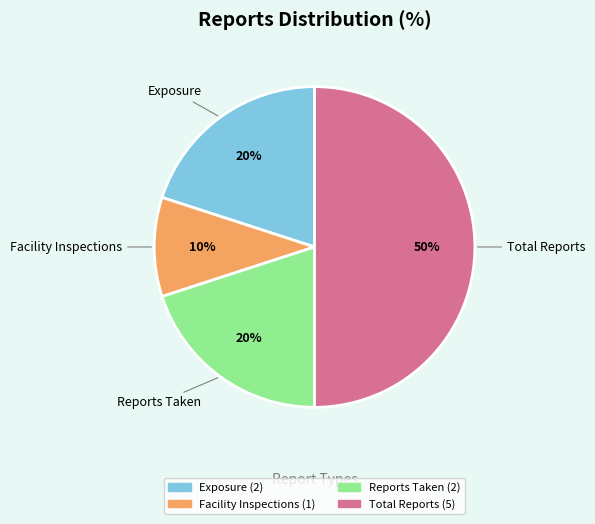

Count the number of slices in the pie.

4